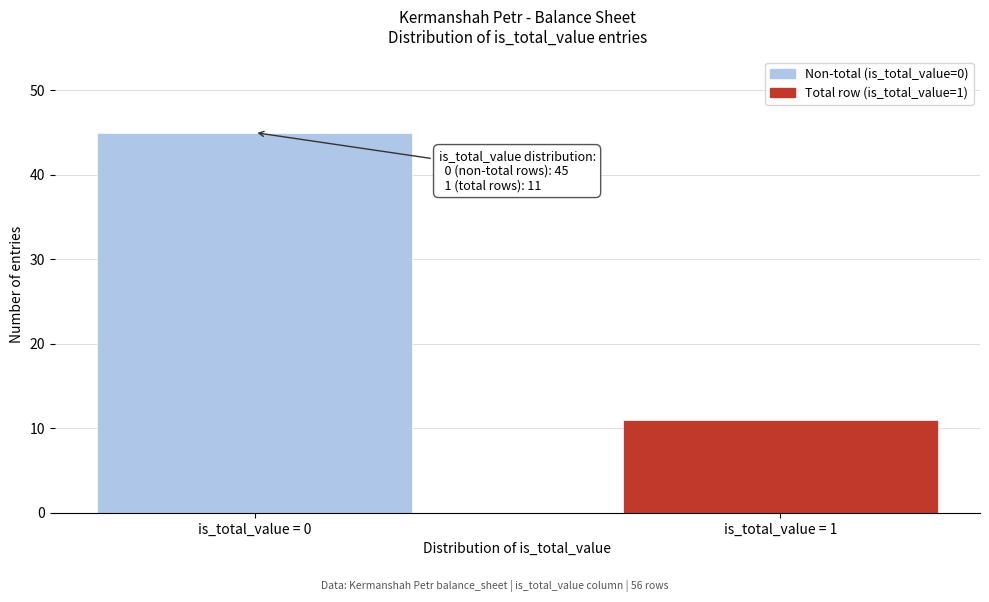

Reading right to left, extract all data points from this chart.

is_total_value = 1=11	is_total_value = 0=45